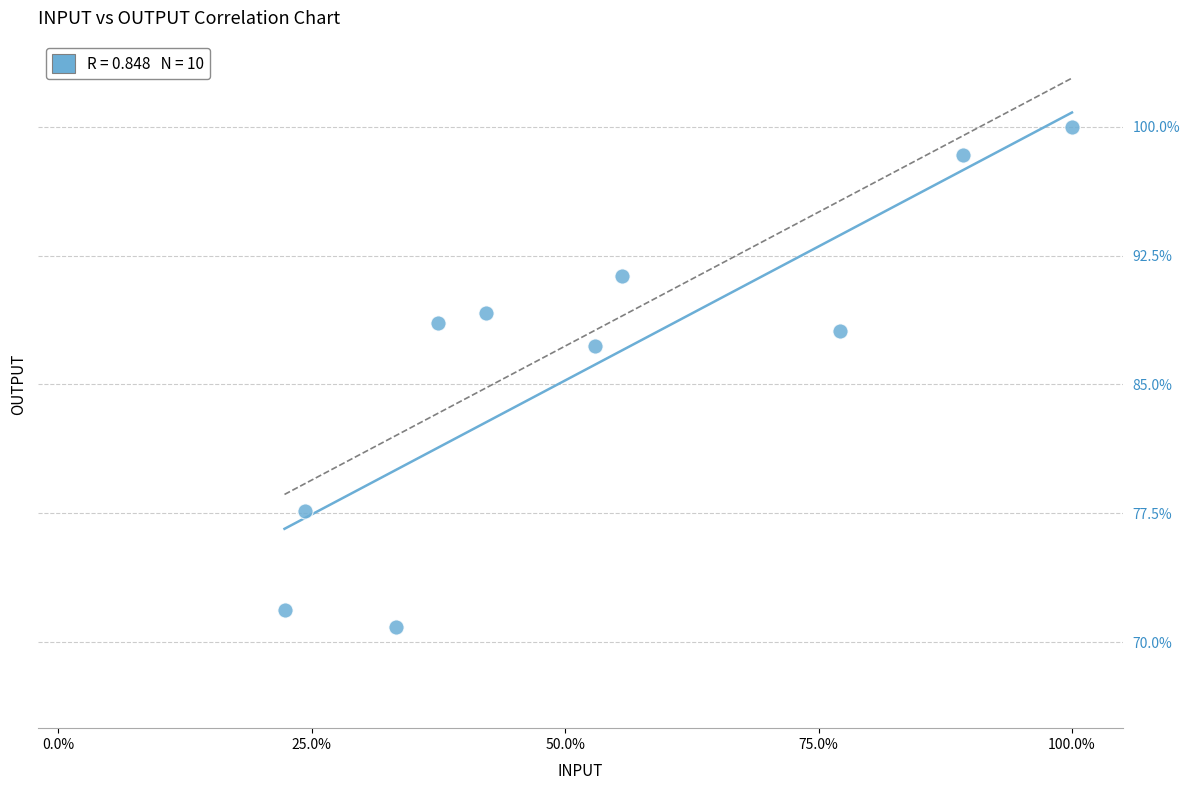

What Y value in the scatter plot is closest to 85?

87.2